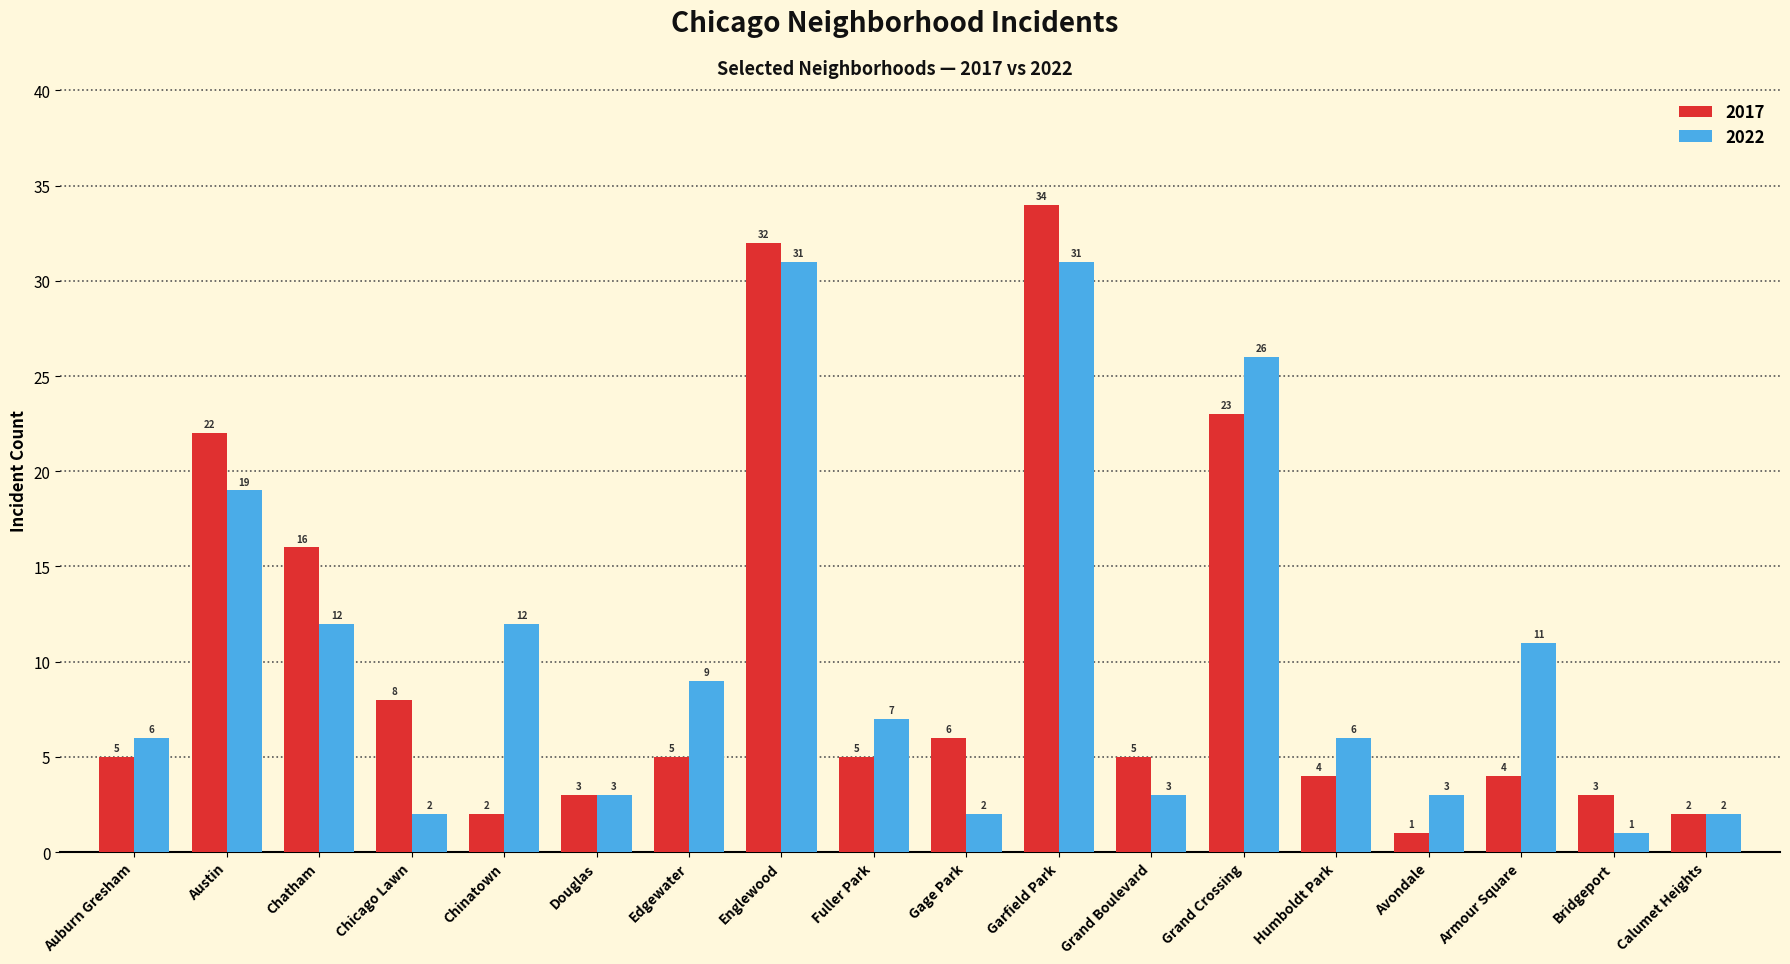

Where is 2017 nearest to the value 17?

Chatham